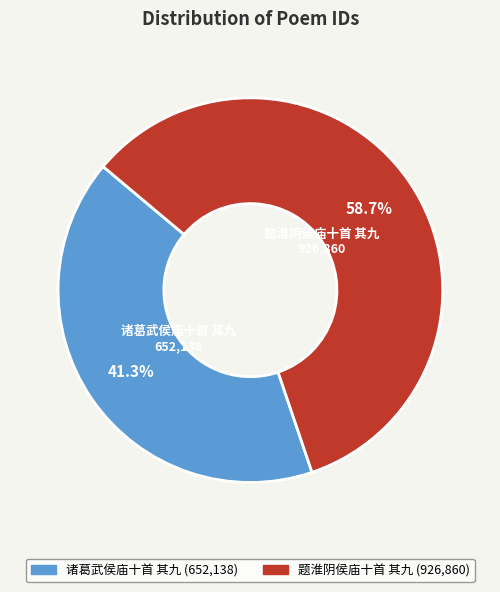

Which category has the smallest portion of the pie?

诸葛武侯庙十首 其九